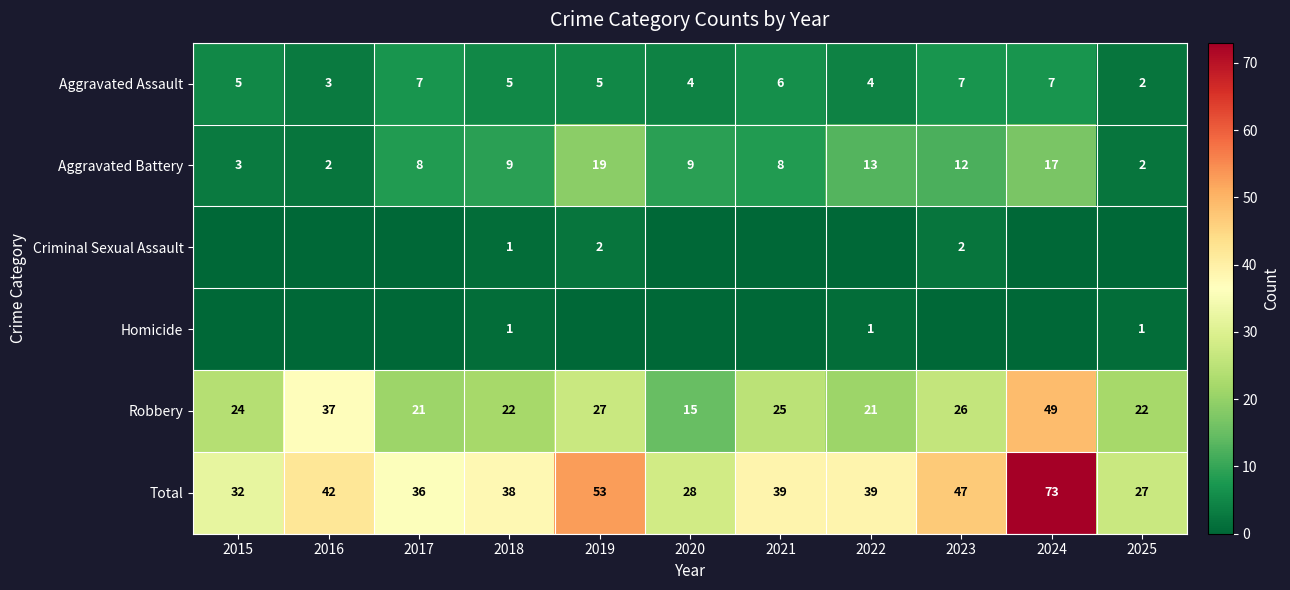

What is the difference between the second highest and minimum values in the Homicide series?

1